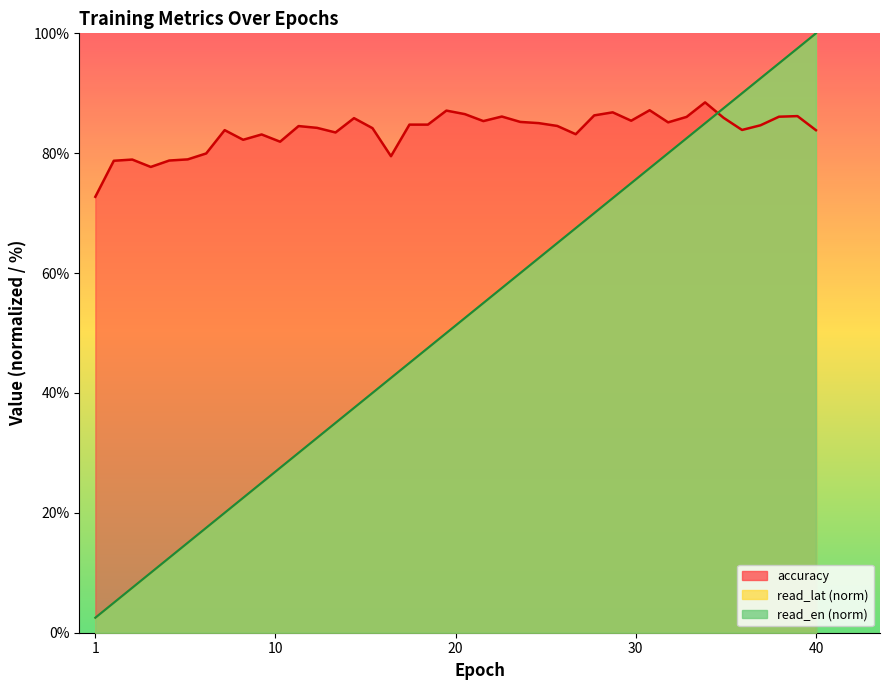

Does the chart display data point markers on the line(s)?

No